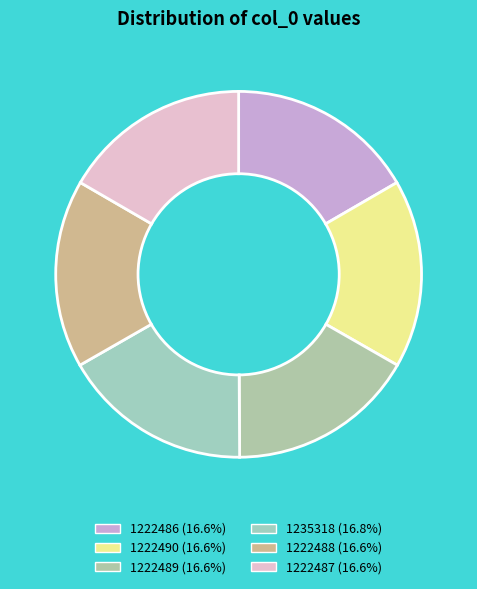

Which slice is the smallest?

1222486